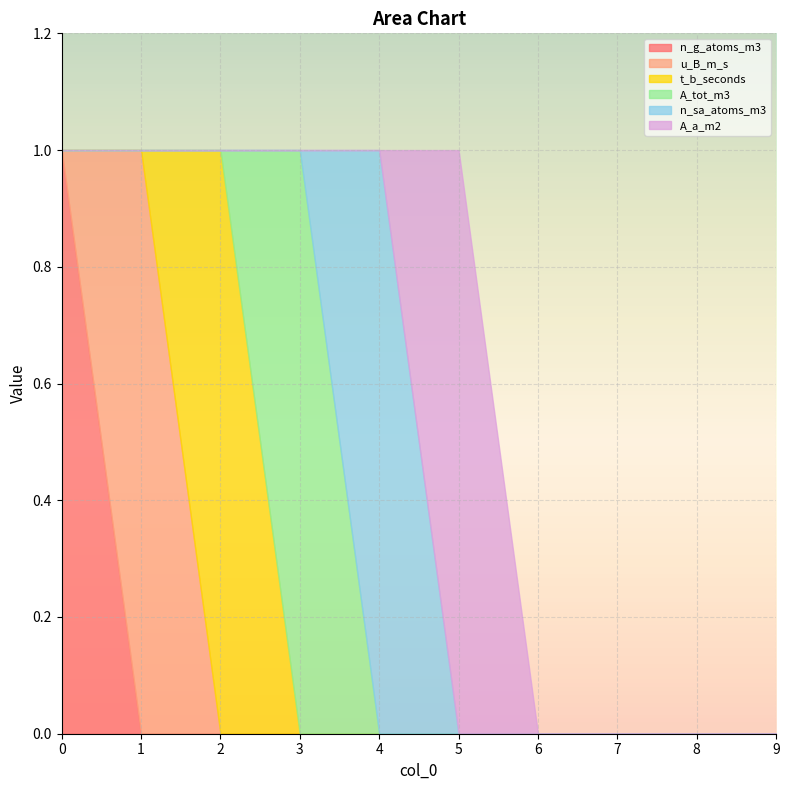

True or false: n_g_atoms_m3 and A_a_m2 cross at least once.

False